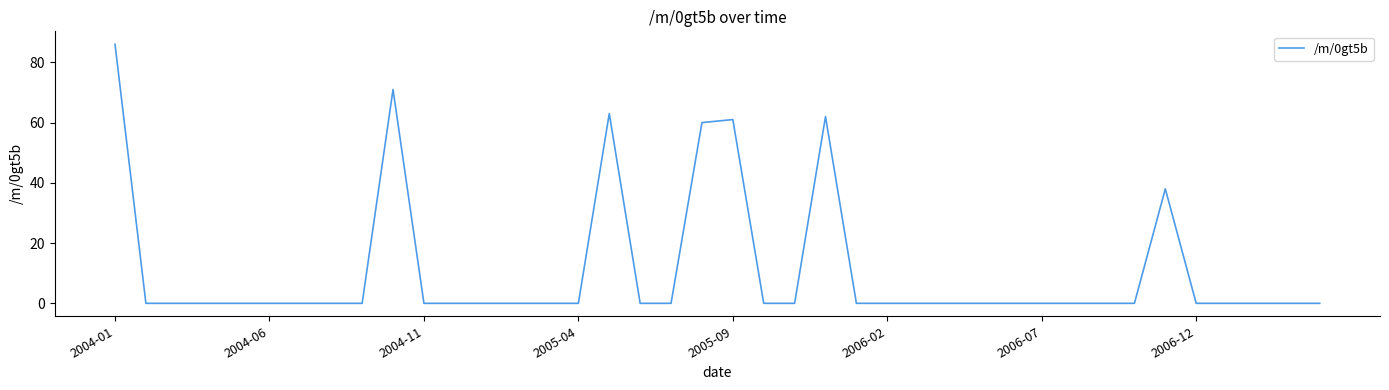

What is the difference between the maximum and second lowest values?

86